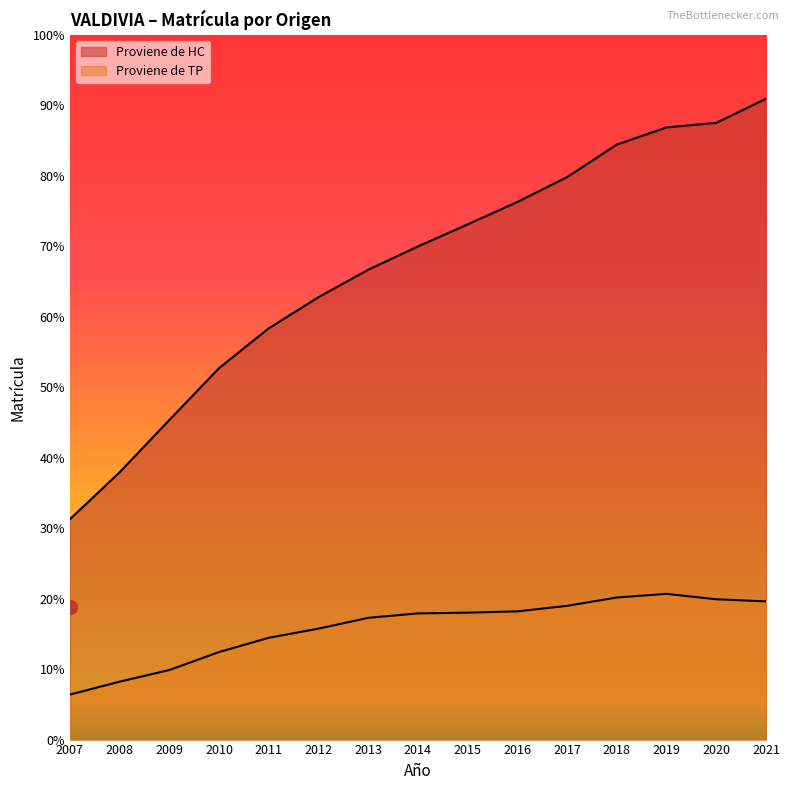

Rank the categories by Proviene de TP value from highest to lowest.

2019, 2018, 2020, 2021, 2017, 2016, 2015, 2014, 2013, 2012, 2011, 2010, 2009, 2008, 2007